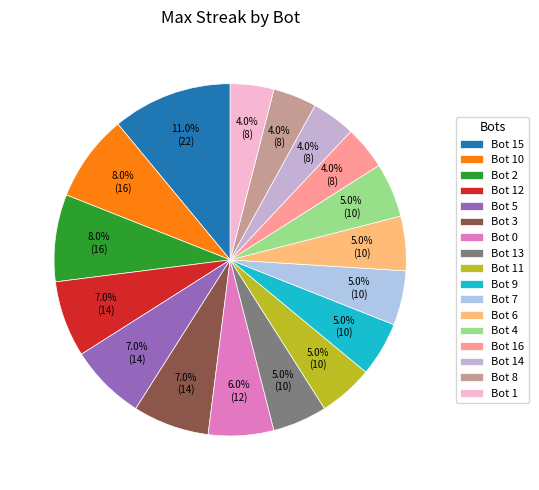

Approximately how many times larger is the value at Bot 14 compared to Bot 2?

0.5